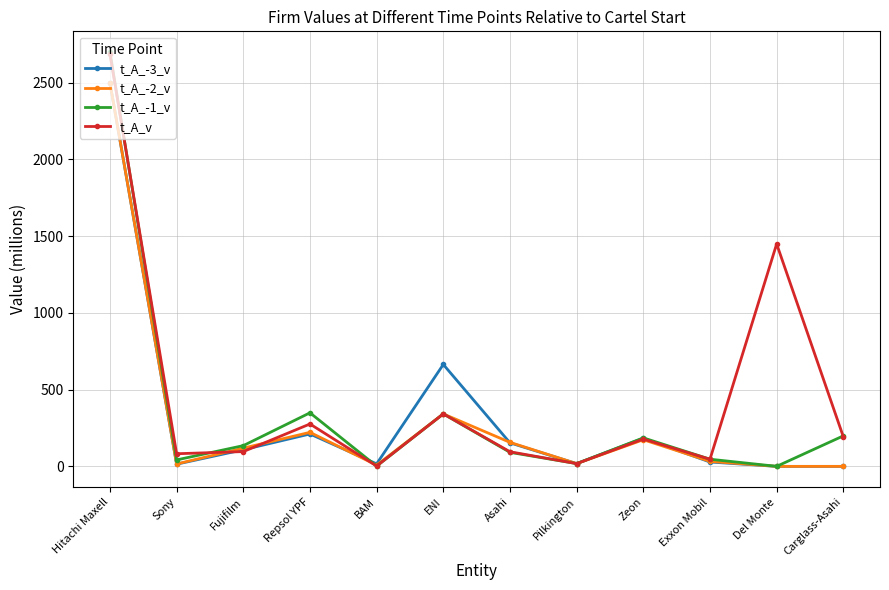

What is the label of the 6th point from the left?

ENI